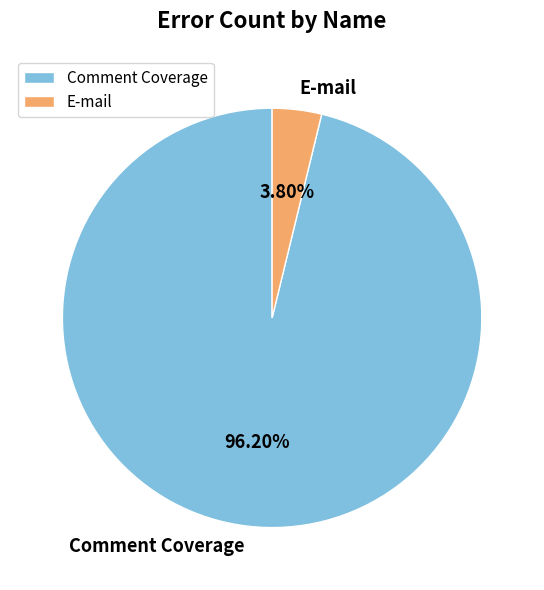

To the nearest percent, what is the difference between the E-mail and Comment Coverage slice percentages?

92%